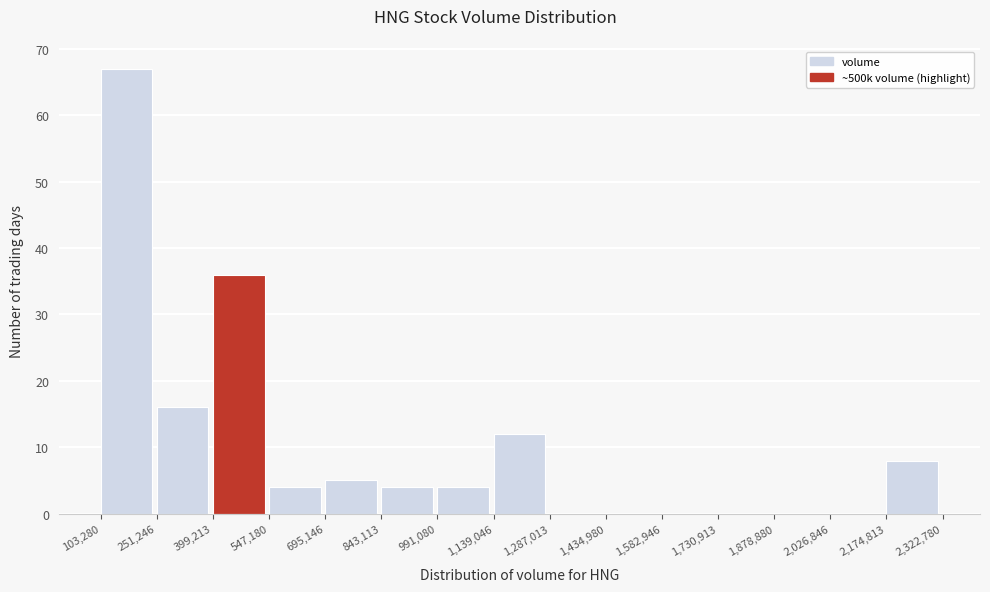

Over which range of the x-axis is the bar tallest?

103,280 to 251,246